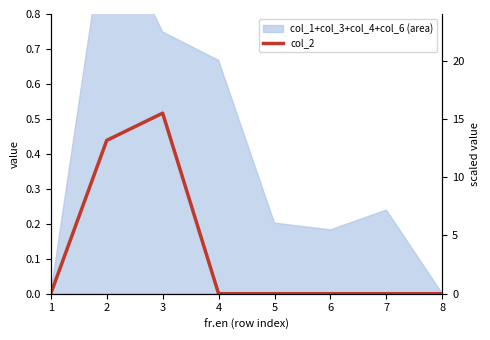

Where is the first local maximum?

3